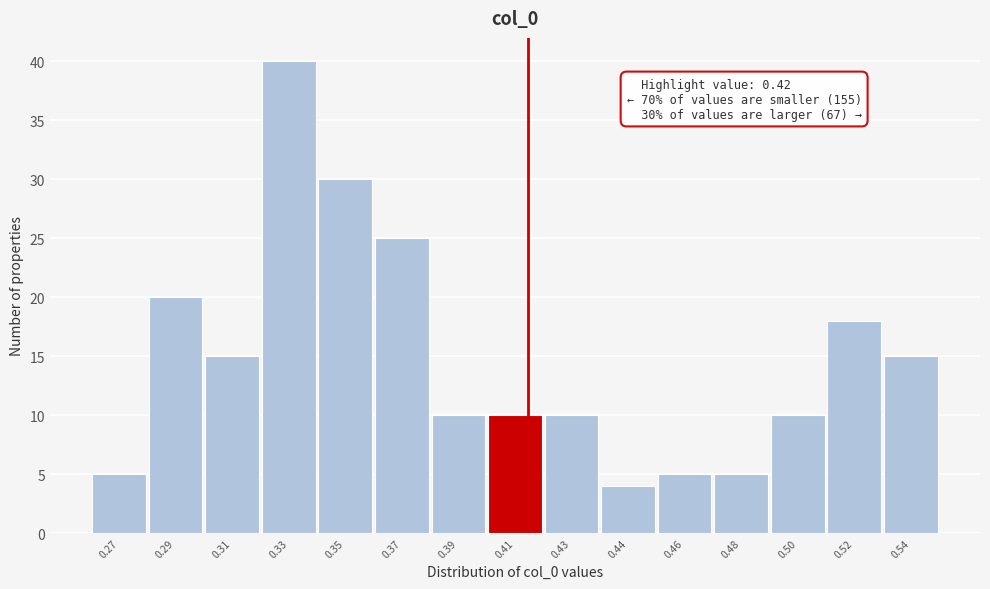

Reading right to left, what are all the values shown in this chart?

15	18	10	5	5	4	10	10	10	25	30	40	15	20	5